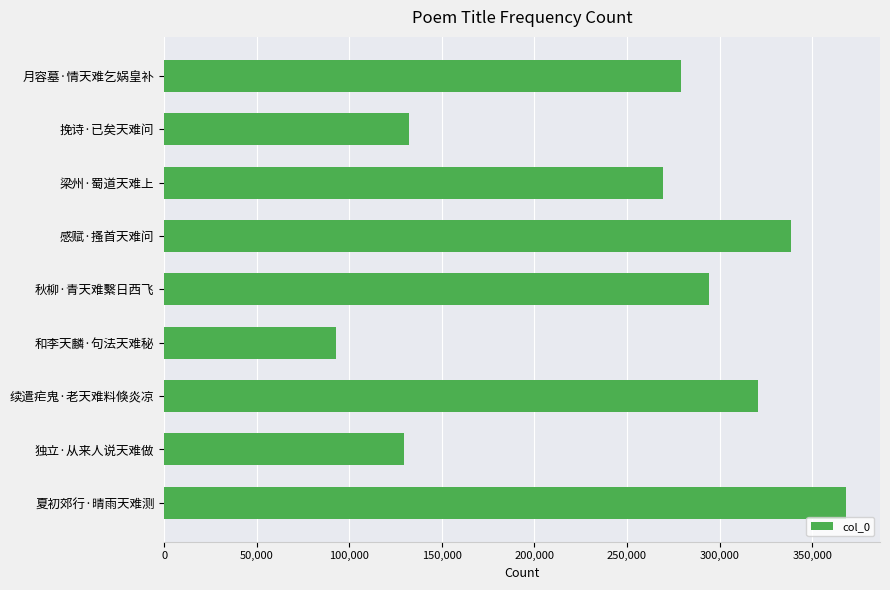

How many data points does each series have?

9